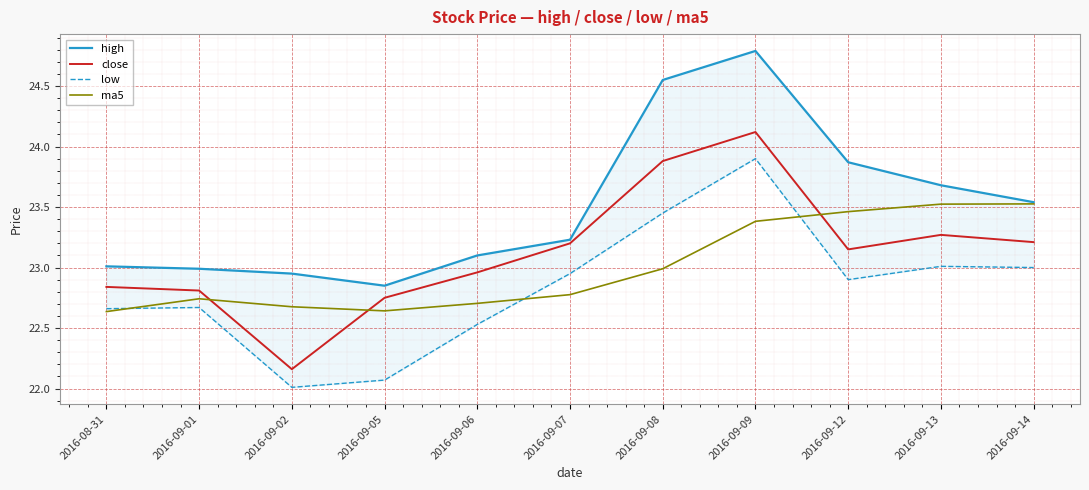

At which category does close reach its first local valley?

2016-09-02